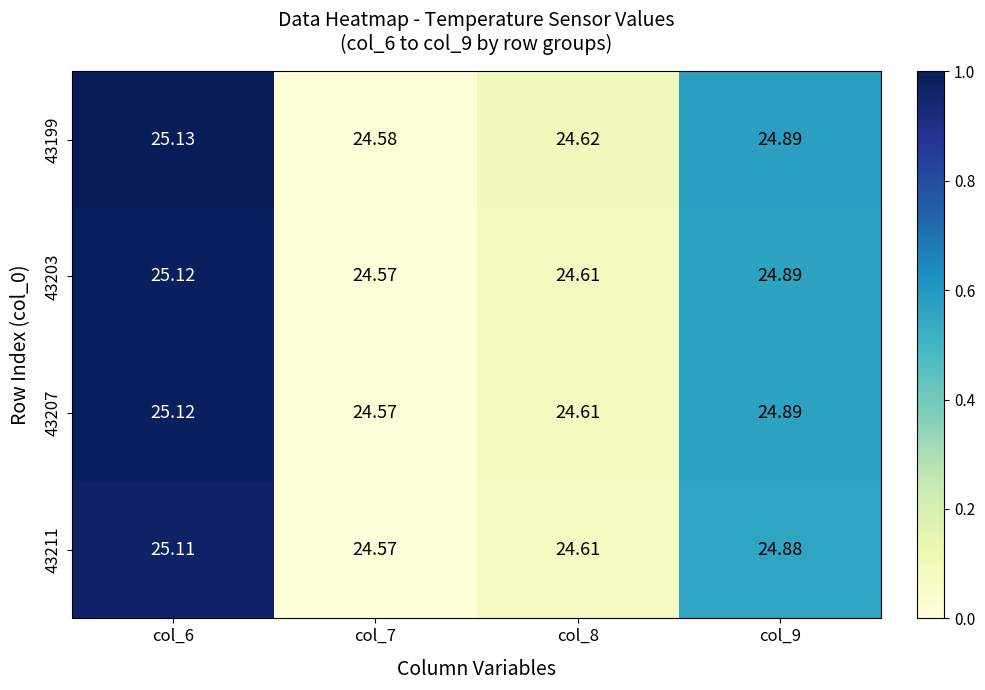

Is the value of 43211 at col_6 greater than the value of 43203 at col_8?

Yes